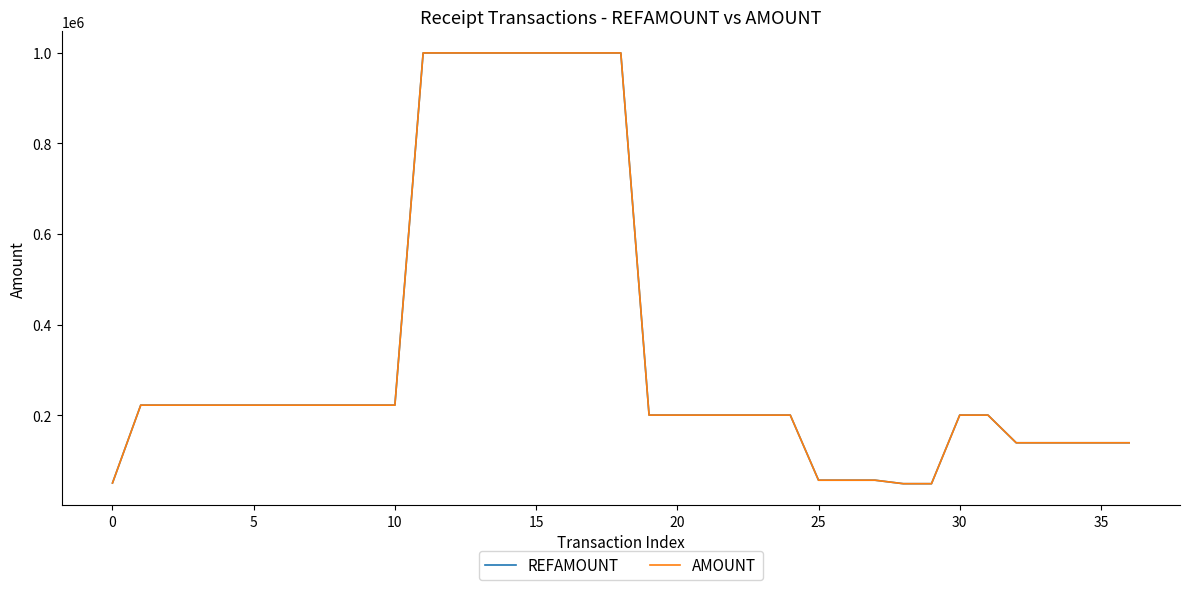

Does the chart have visible grid lines?

No